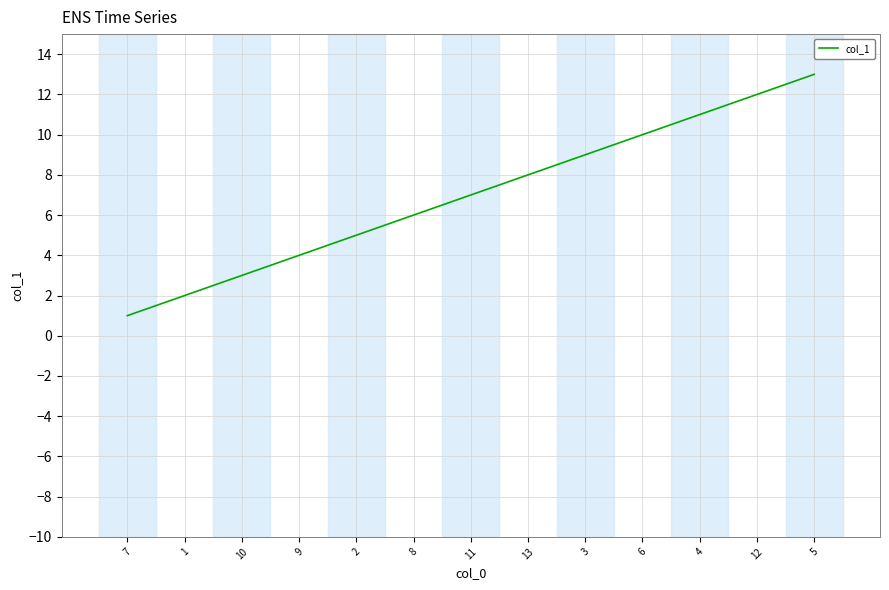

The value at 11 is 3. True or false?

False